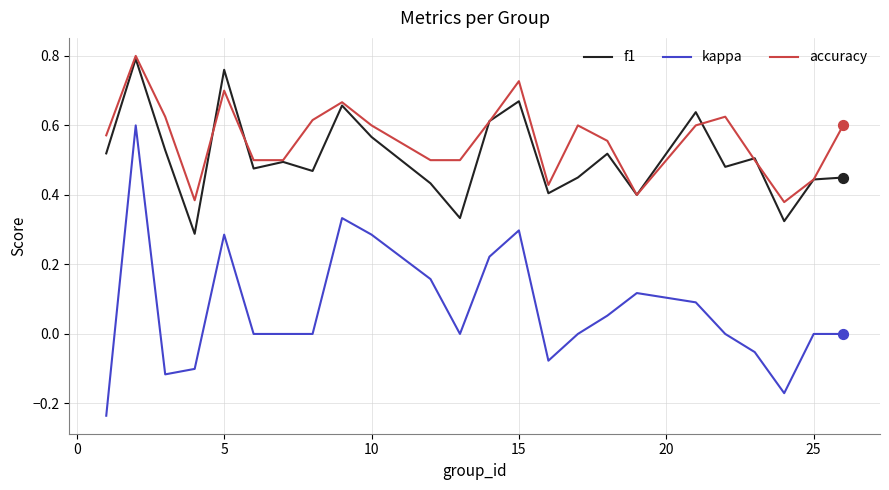

Which series has the widest spread of values?

kappa